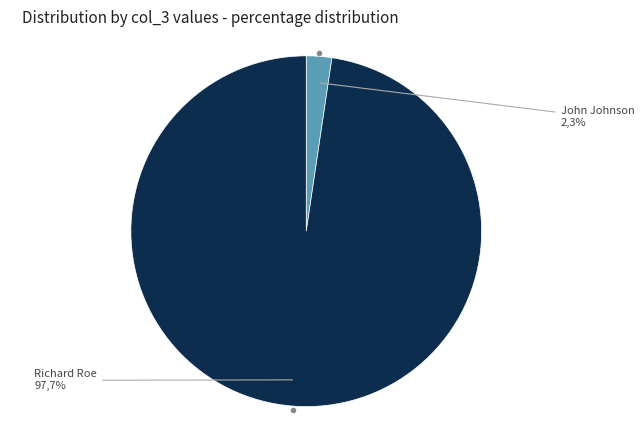

Is the sum of John Johnson and Richard Roe greater than half?

Yes